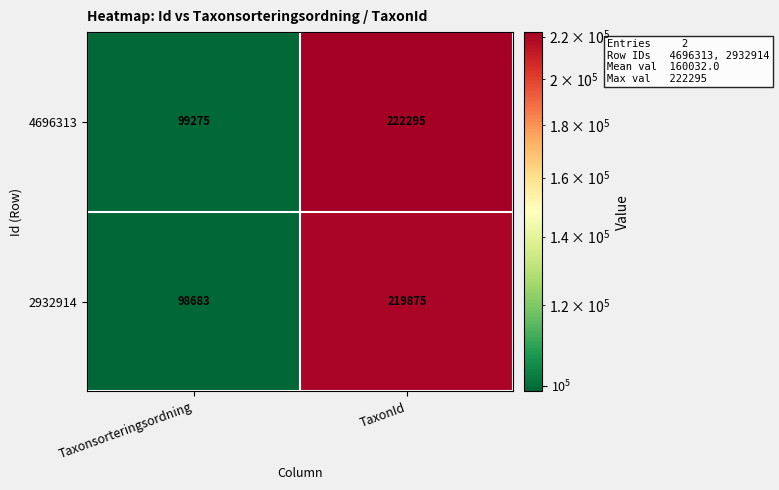

At which label is 4696313 closest to 160785?

Taxonsorteringsordning